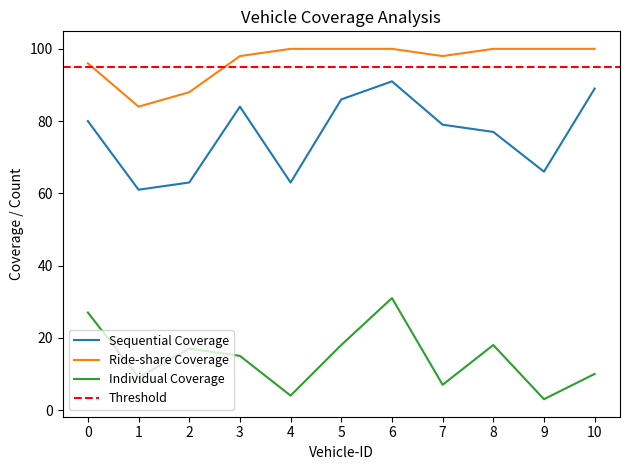

What is the approximate value of Individual Coverage at 0, to the nearest 10?

30